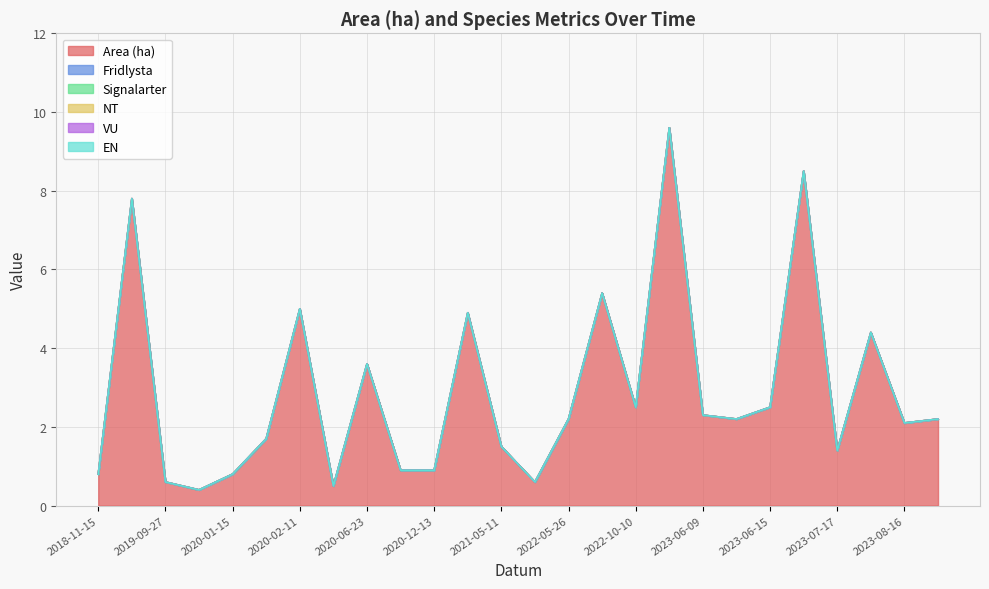

At which label does VU reach its minimum?

2018-11-15